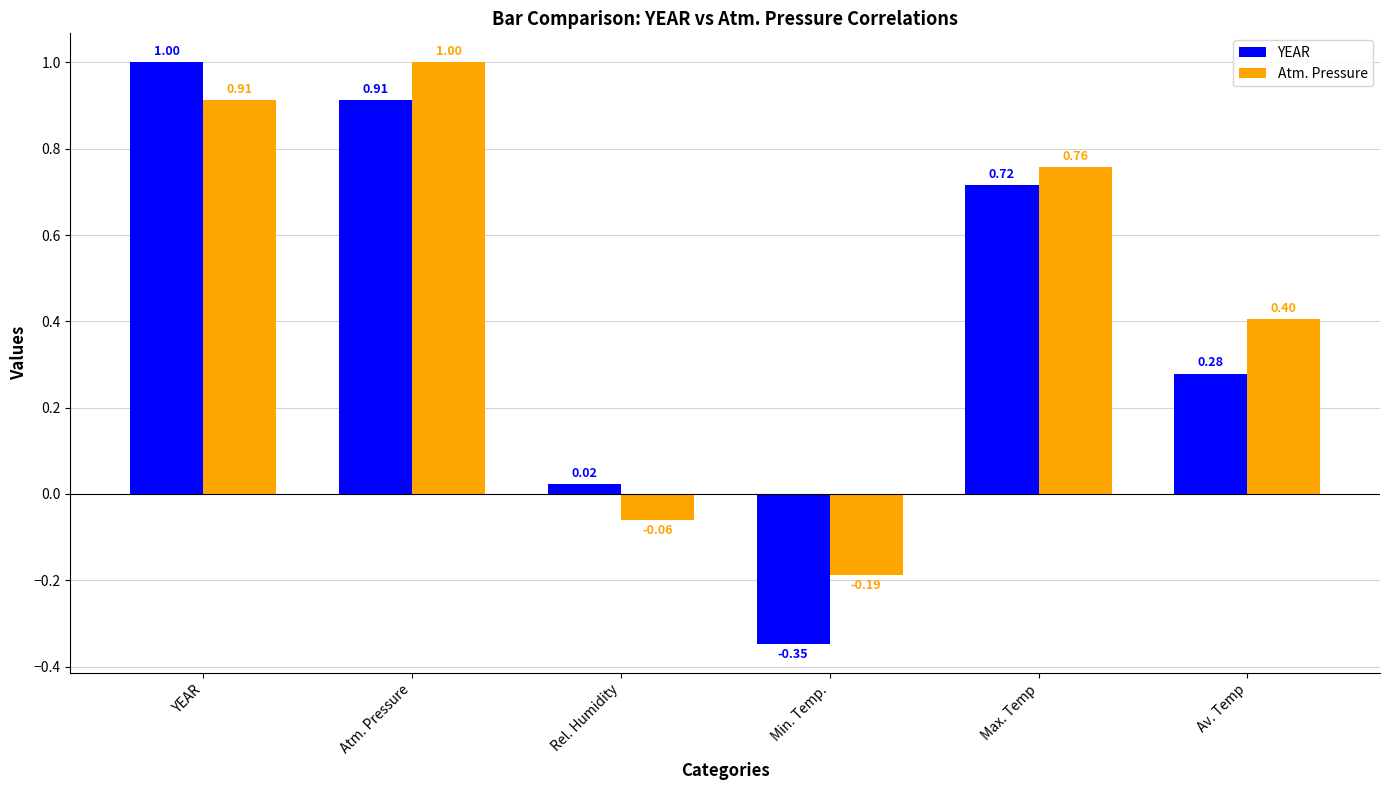

How many groups of bars are there?

6